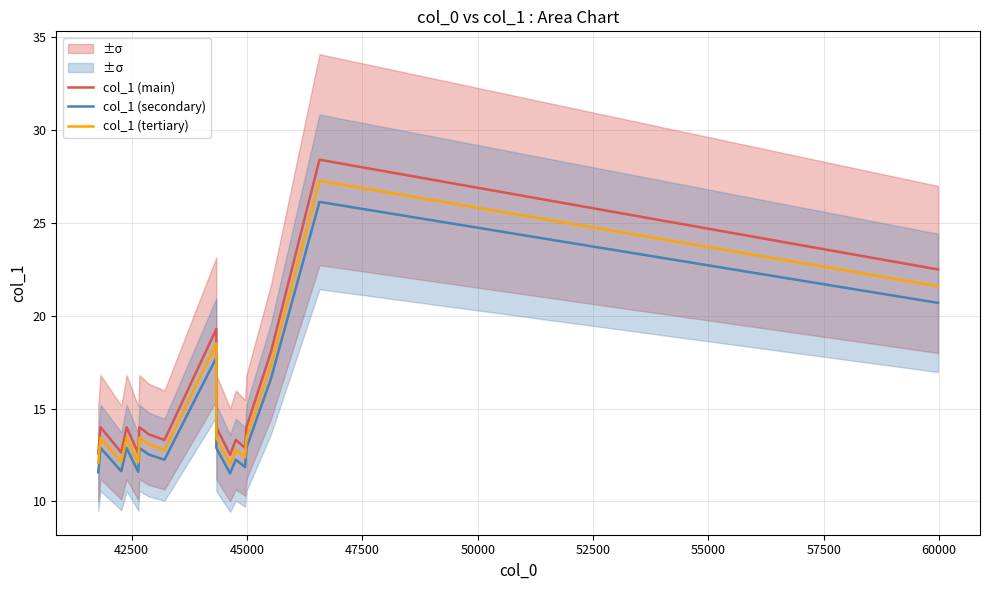

Reading left to right, what are all the values shown in this chart?

col_1 (main): 12.6	14.0	12.6	14.0	14.0	12.6	14.0	13.6	13.3	19.3	14.0	12.5	13.3	12.9	14.0	18.1	28.4	22.5
col_1 (secondary): 11.6	12.9	11.6	12.9	12.9	11.6	12.9	12.5	12.2	17.7	12.9	11.5	12.2	11.9	12.9	16.6	26.1	20.7
col_1 (tertiary): 12.1	13.4	12.1	13.4	13.4	12.1	13.4	13.1	12.8	18.5	13.4	12.0	12.8	12.4	13.4	17.3	27.3	21.6